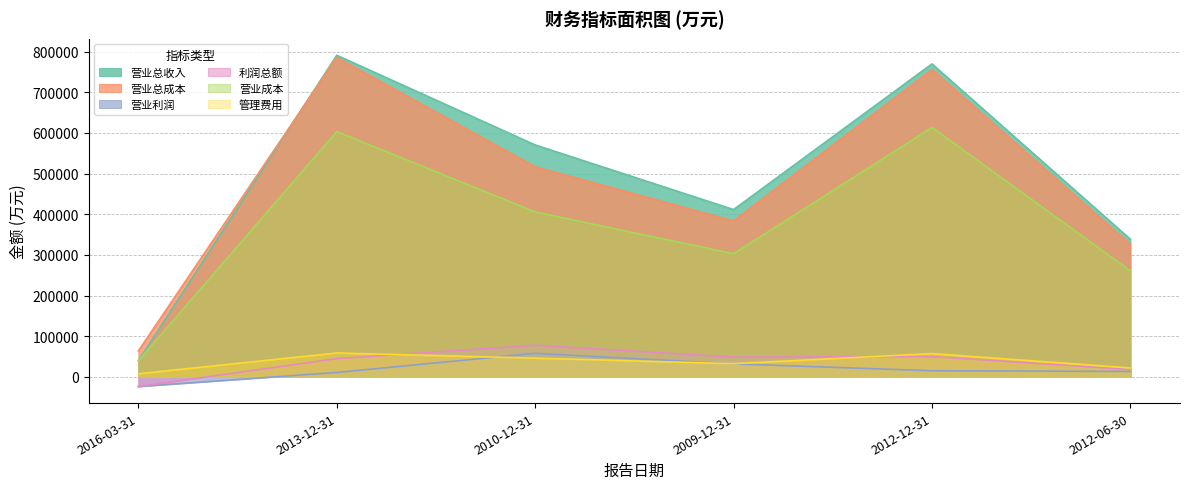

What is the total value across all series at 2012-06-30?

977810